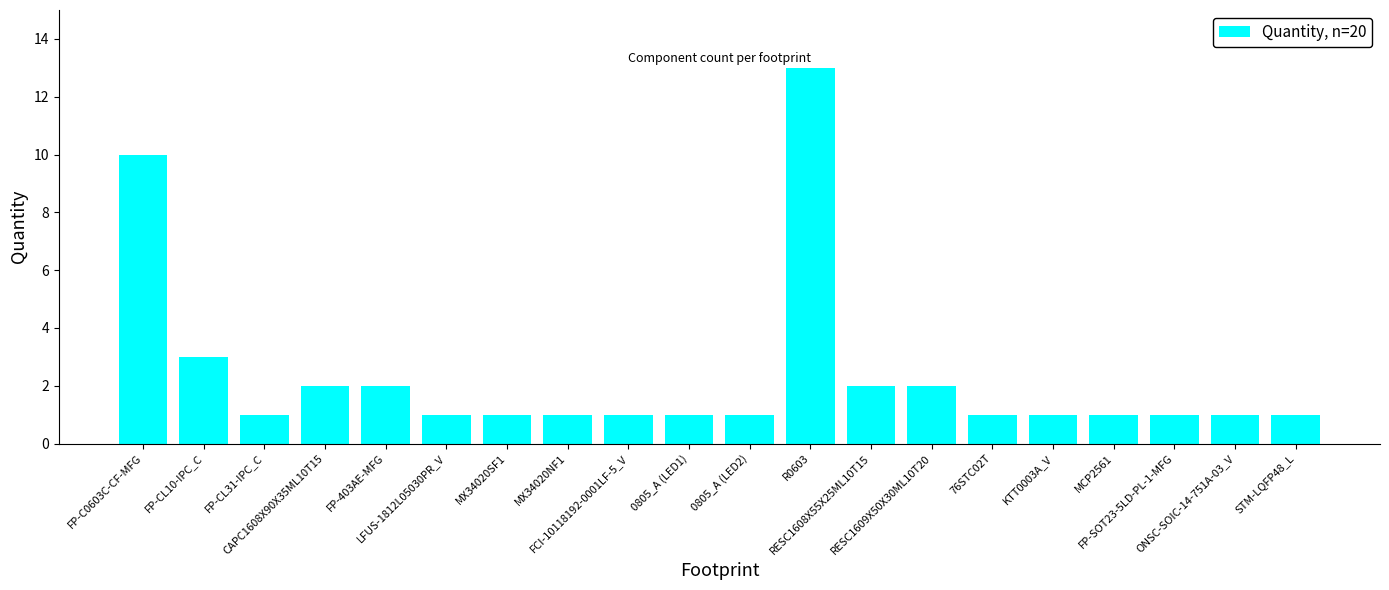

What is the sum of all values?

47